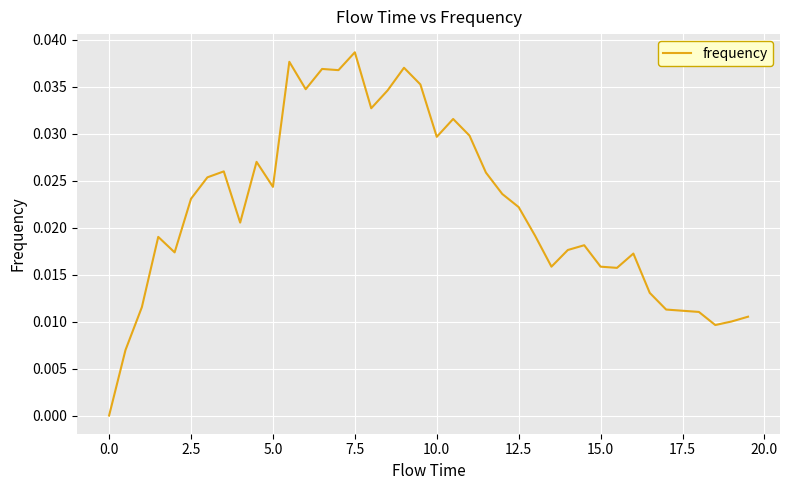

How many lines are shown in the chart?

1